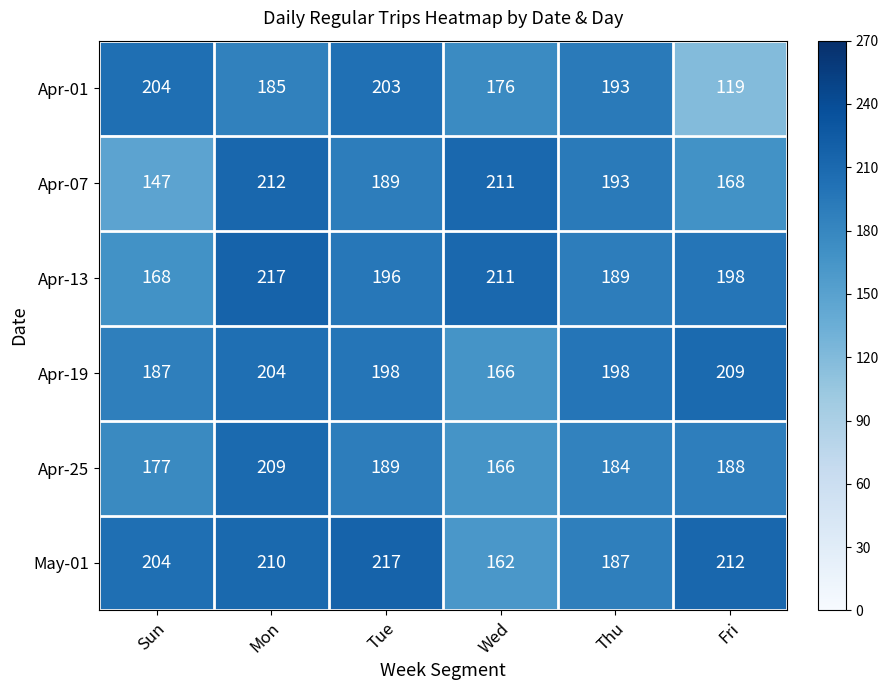

At how many categories does at least one series exceed 210?

4